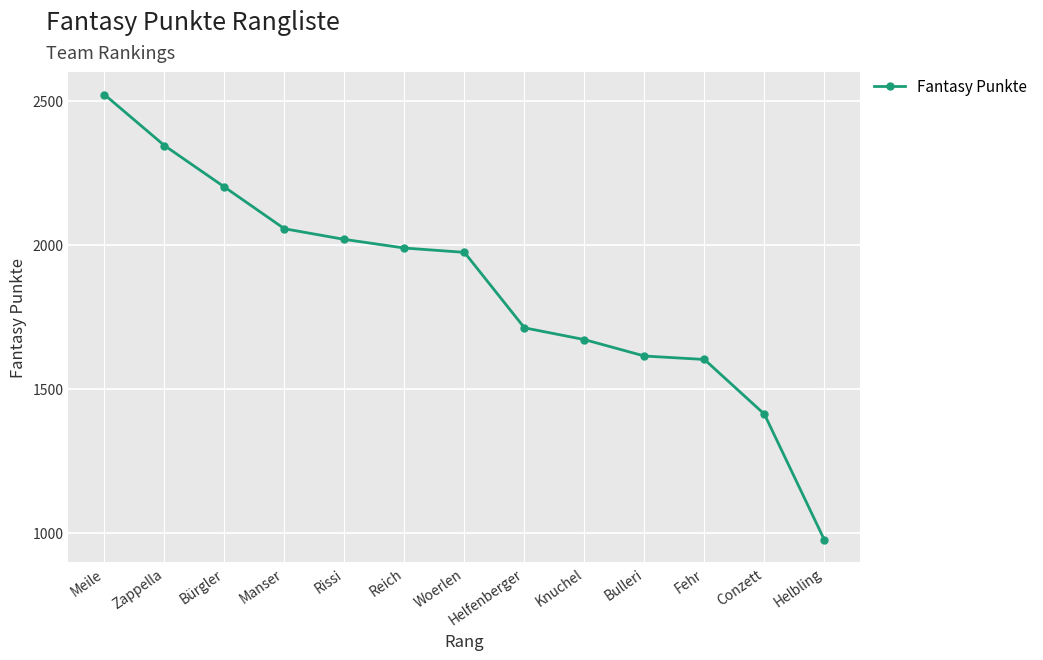

What is the sum of all values?

24092